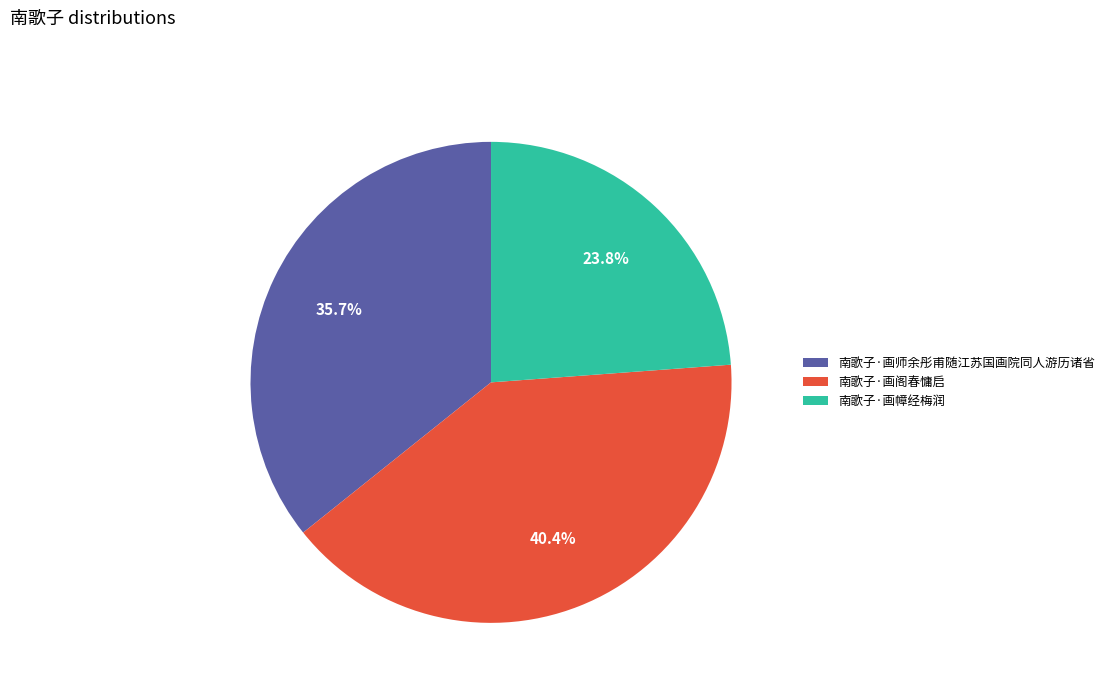

Which has a higher value, 南歌子·画幛经梅润 or 南歌子·画师余彤甫随江苏国画院同人游历诸省?

南歌子·画师余彤甫随江苏国画院同人游历诸省